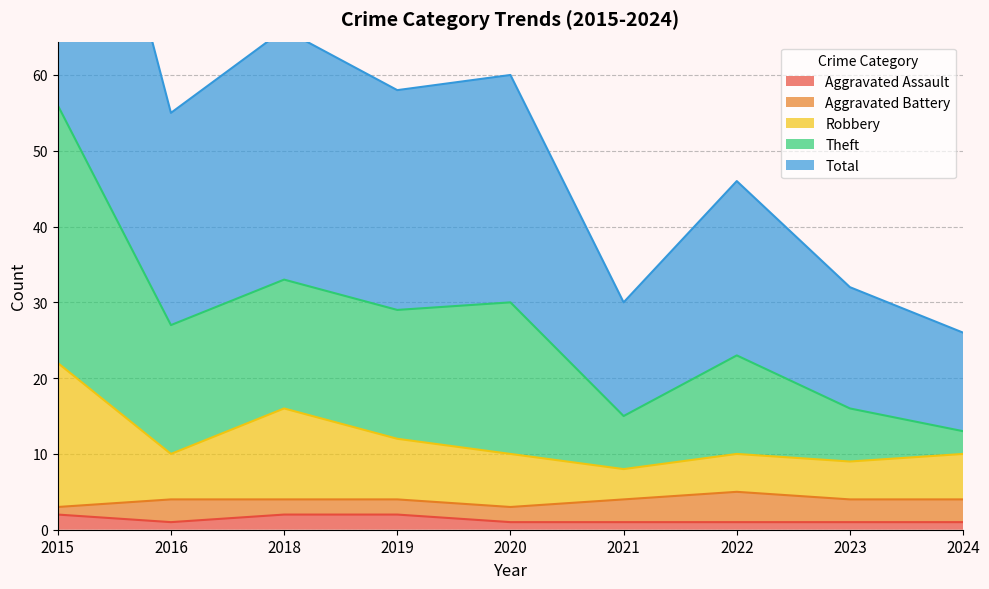

True or false: Aggravated Assault has a value of 1 at 2024.

True